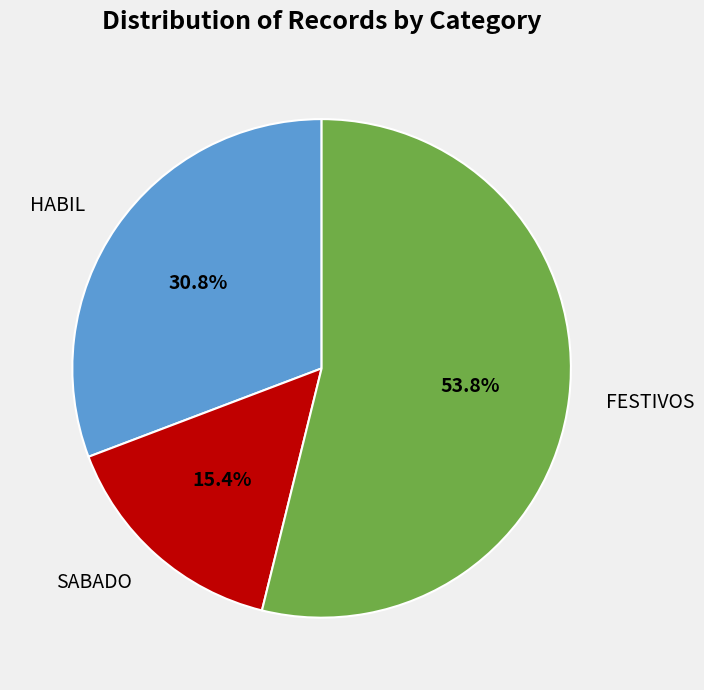

Does FESTIVOS account for over 50% of the chart?

Yes